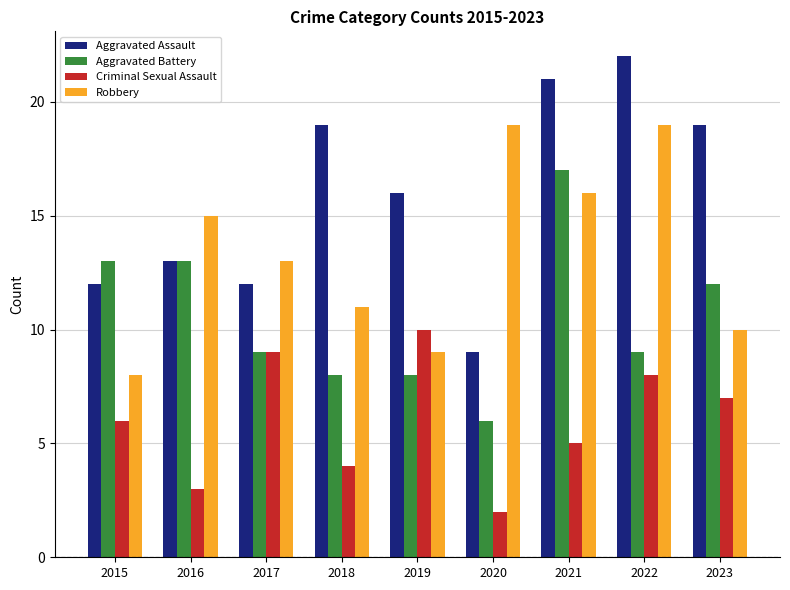

List the labels in order of Criminal Sexual Assault value, largest first.

2019, 2017, 2022, 2023, 2015, 2021, 2018, 2016, 2020